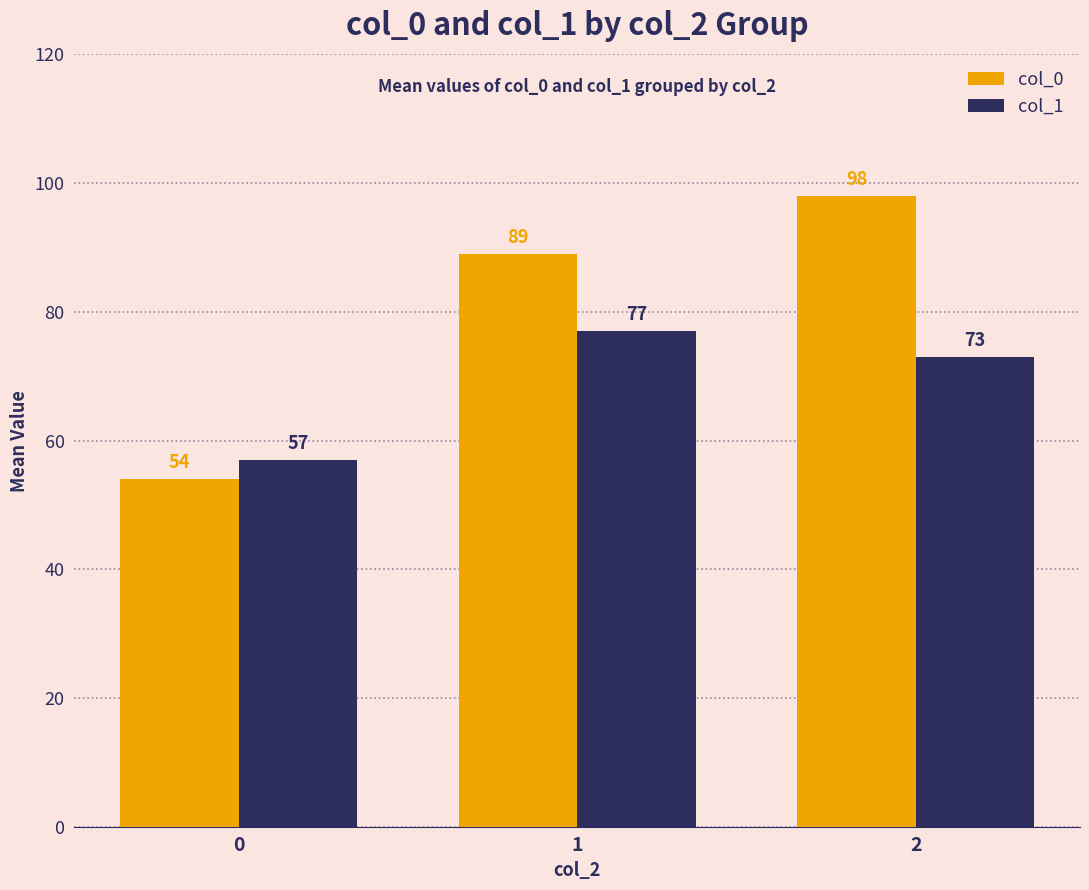

Which category has the highest value in the col_1 series?

1